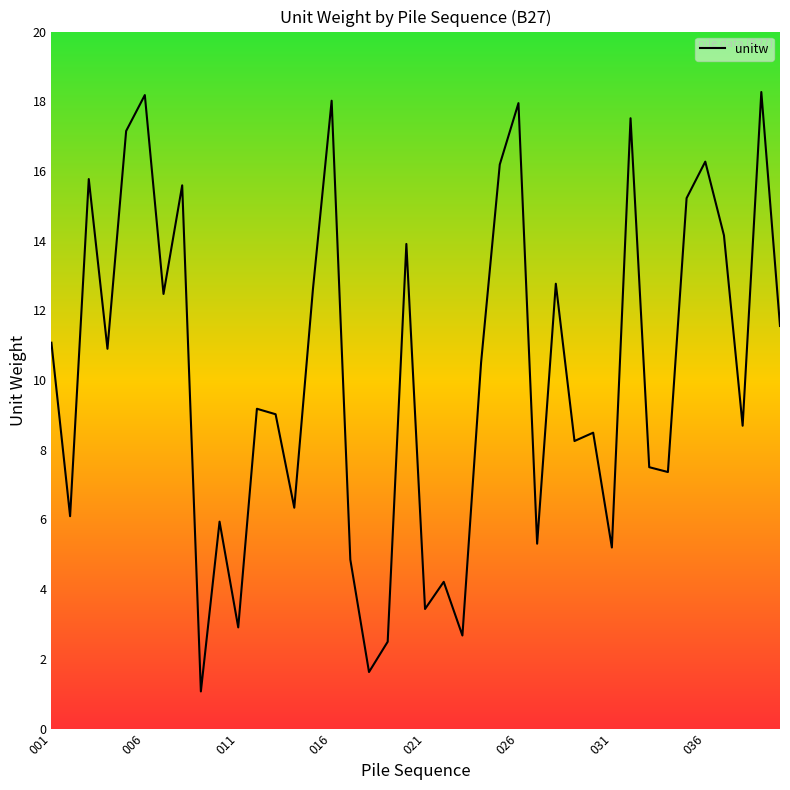

True or false: the data has more than 1 interior local peaks.

True